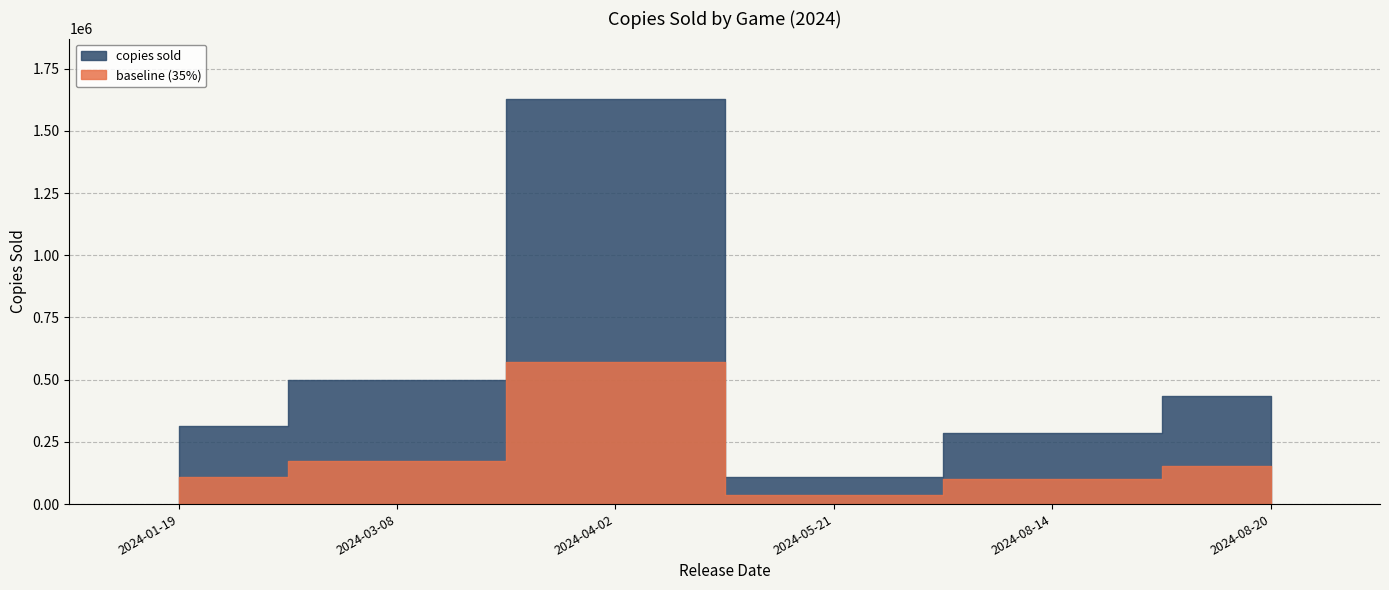

How many interior local valleys (lower than both neighbors) does the data have?

1